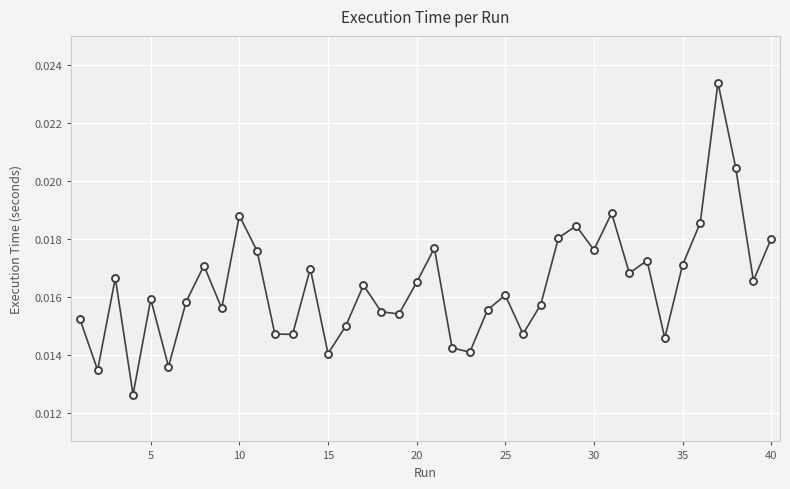

How many values are between 0 and 1?

40